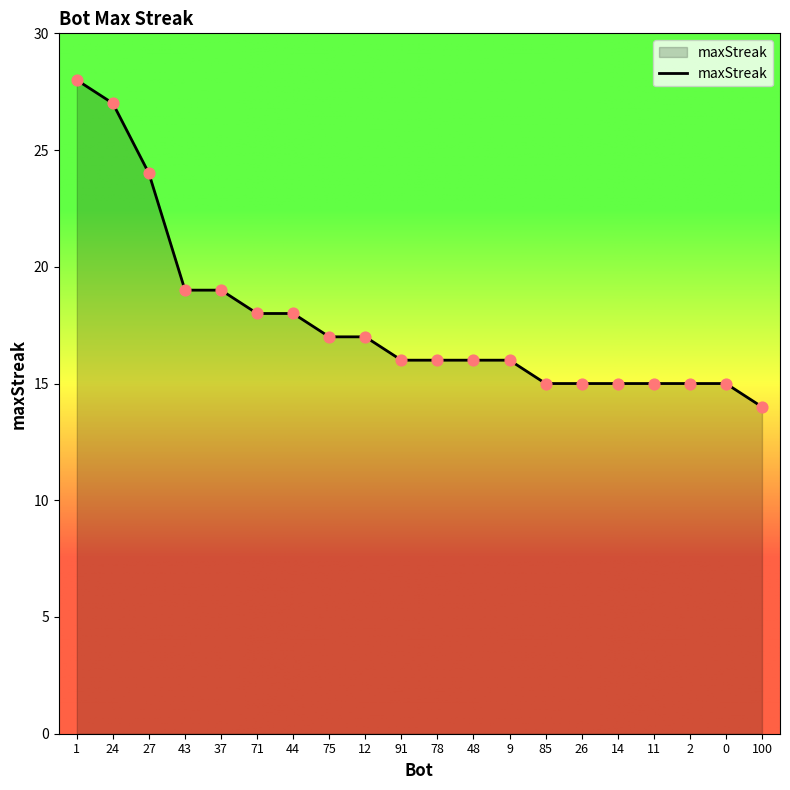

Approximately how many times larger is the value at 11 compared to 43?

0.8